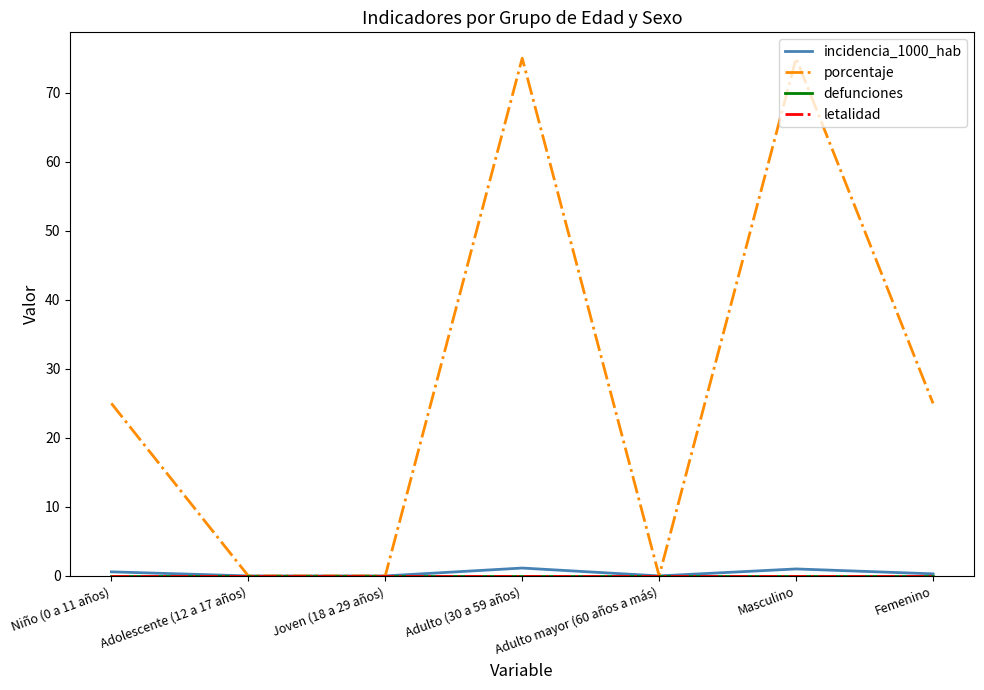

The value of incidencia_1000_hab at Adulto (30 a 59 años) is 0.7. True or false?

False